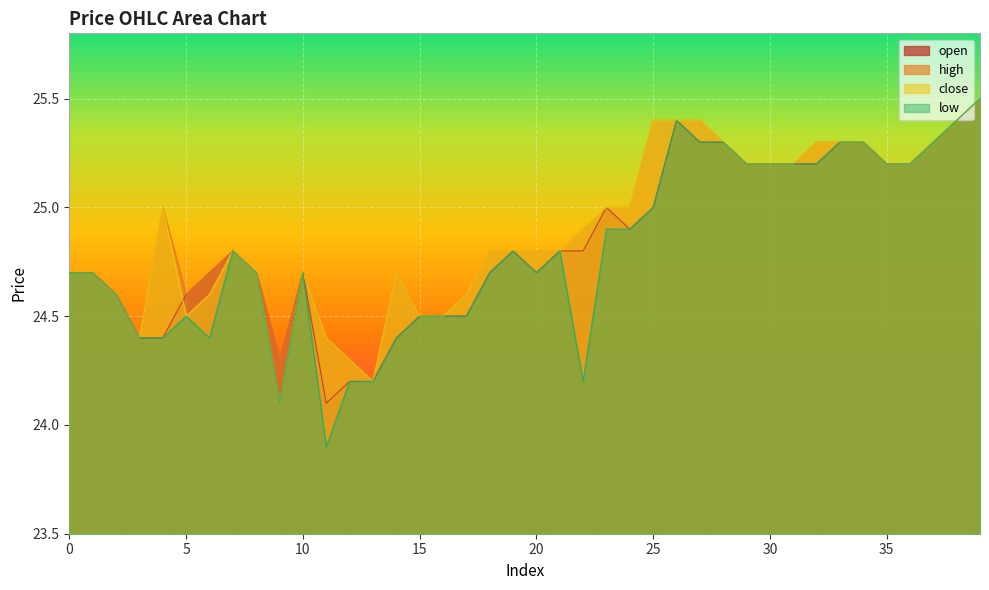

Reading left to right, list all the values displayed in this chart.

open: 24.7	24.7	24.6	24.4	24.4	24.6	24.7	24.8	24.7	24.3	24.7	24.1	24.2	24.2	24.4	24.5	24.5	24.5	24.7	24.8	24.7	24.8	24.8	25.0	24.9	25.0	25.4	25.3	25.3	25.2	25.2	25.2	25.2	25.3	25.3	25.2	25.2	25.3	25.4	25.5
high: 24.7	24.7	24.6	24.4	25.0	24.6	24.7	24.8	24.7	24.3	24.7	24.4	24.3	24.2	24.7	24.5	24.5	24.6	24.8	24.8	24.8	24.8	24.9	25.0	25.0	25.4	25.4	25.4	25.3	25.2	25.2	25.2	25.3	25.3	25.3	25.2	25.2	25.3	25.4	25.5
close: 24.7	24.7	24.6	24.4	25.0	24.5	24.6	24.8	24.7	24.1	24.7	24.4	24.3	24.2	24.7	24.5	24.5	24.6	24.8	24.8	24.8	24.8	24.9	25.0	25.0	25.4	25.4	25.4	25.3	25.2	25.2	25.2	25.3	25.3	25.3	25.2	25.2	25.3	25.4	25.5
low: 24.7	24.7	24.6	24.4	24.4	24.5	24.4	24.8	24.7	24.1	24.7	23.9	24.2	24.2	24.4	24.5	24.5	24.5	24.7	24.8	24.7	24.8	24.2	24.9	24.9	25.0	25.4	25.3	25.3	25.2	25.2	25.2	25.2	25.3	25.3	25.2	25.2	25.3	25.4	25.5